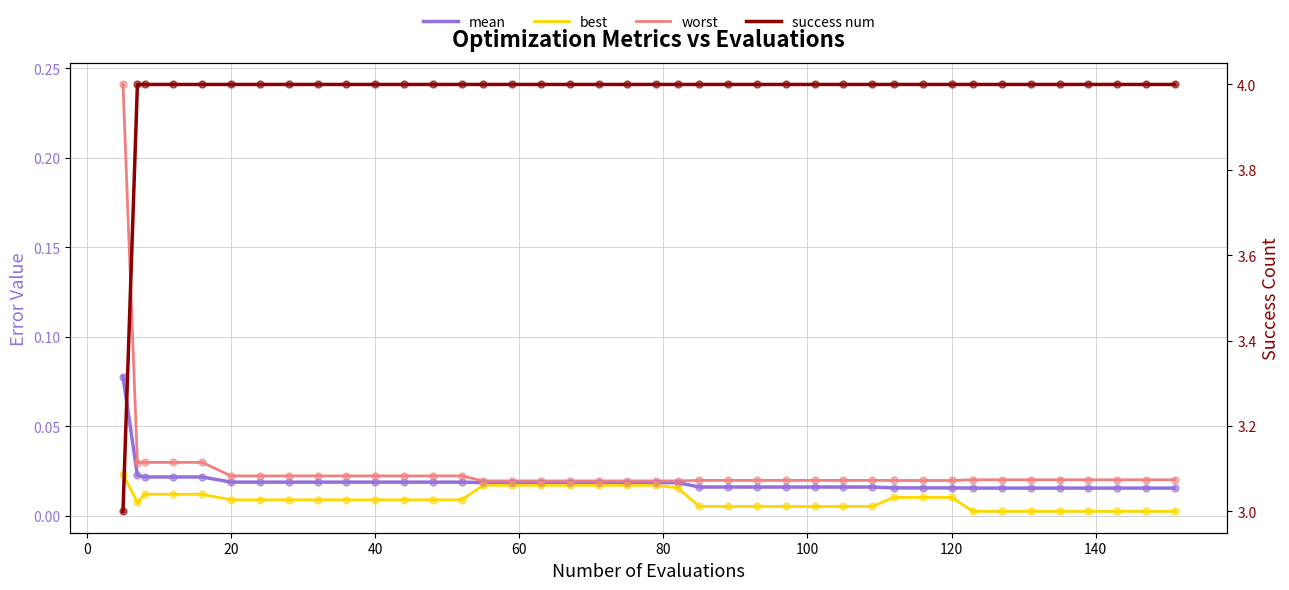

What is the sum of all mean values?

0.8